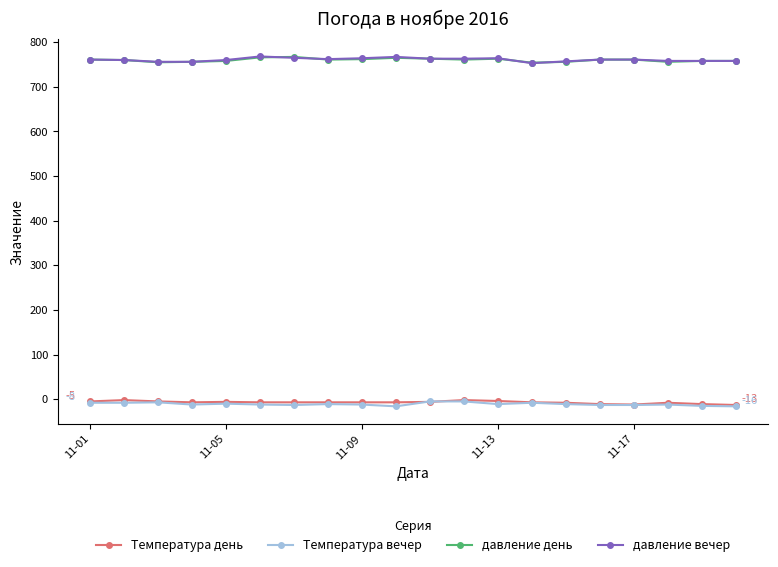

True or false: Температура день and давление день intersect in this chart.

False